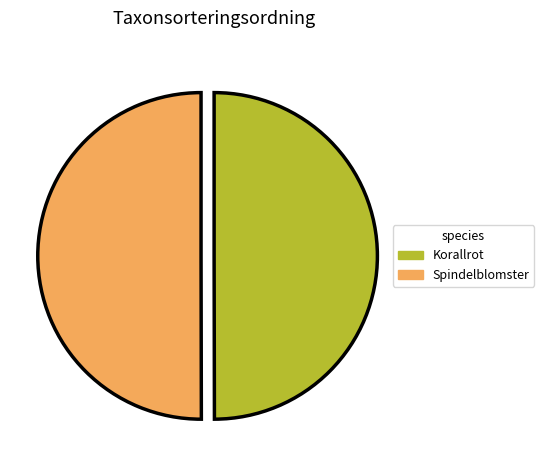

True or false: Korallrot accounts for 50% of the total.

True